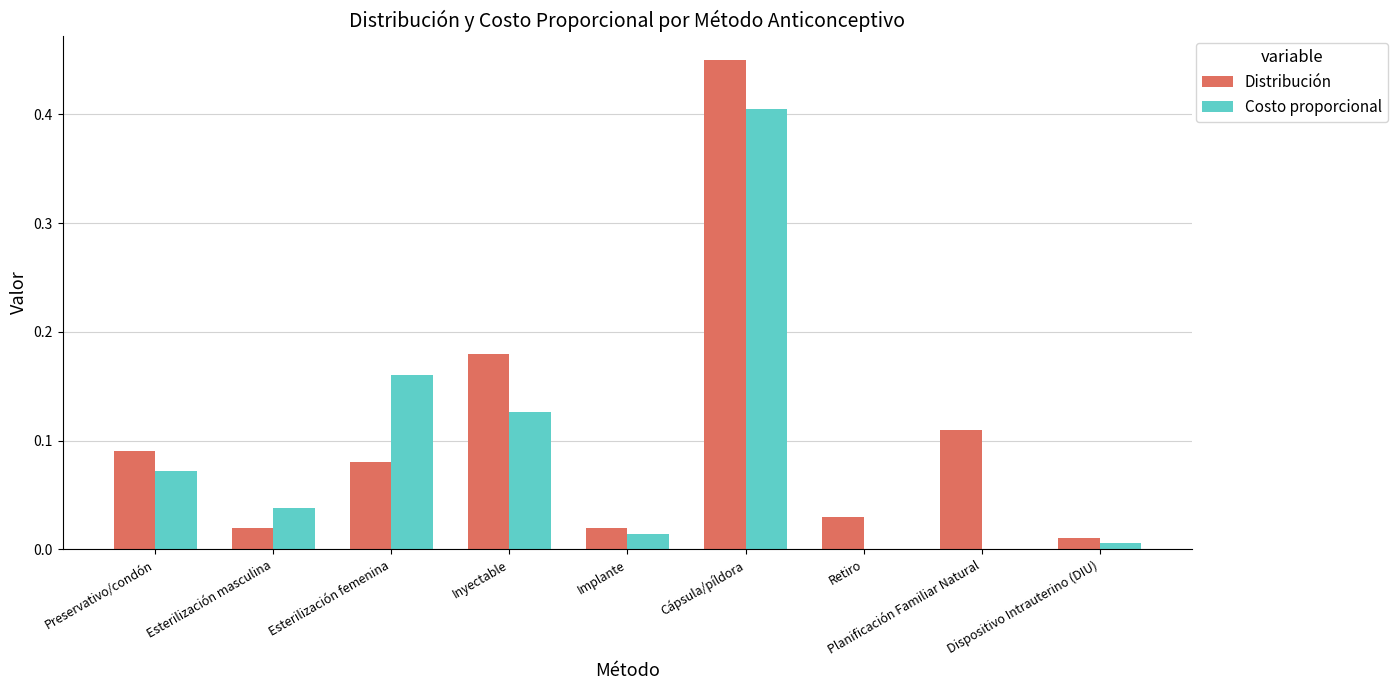

At which category is the sum across all series the highest?

Cápsula/píldora